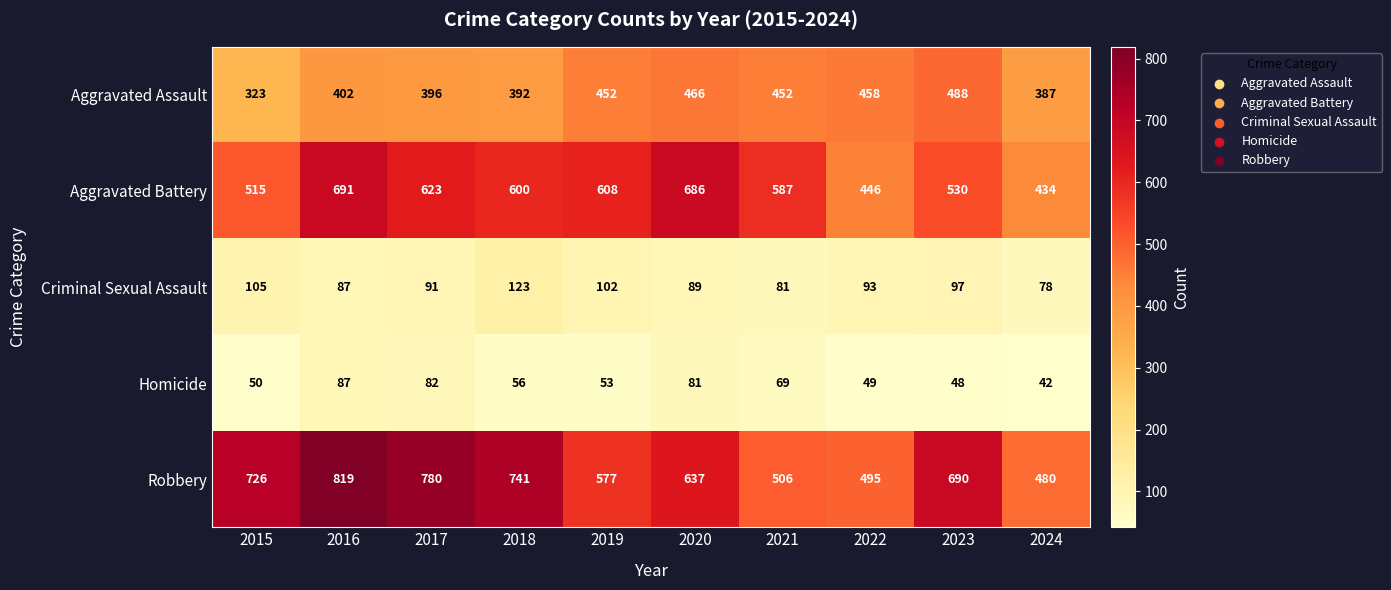

The Homicide series shows 54 at 2016. True or false?

False